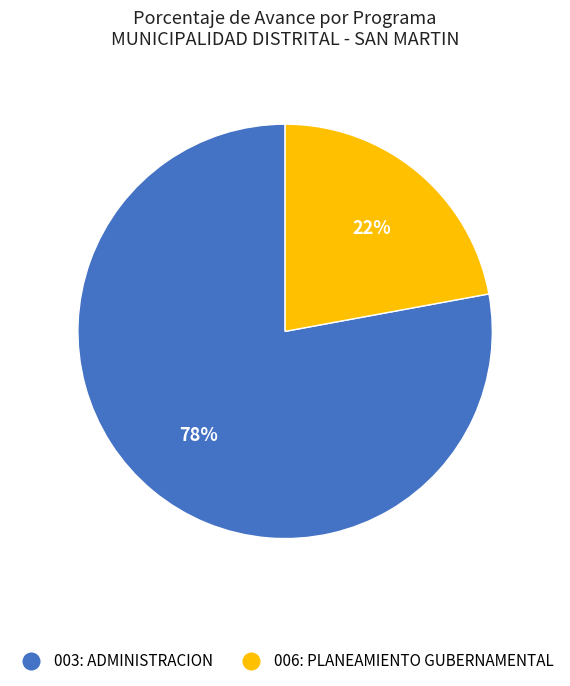

True or false: 006: PLANEAMIENTO GUBERNAMENTAL accounts for 22% of the total.

True